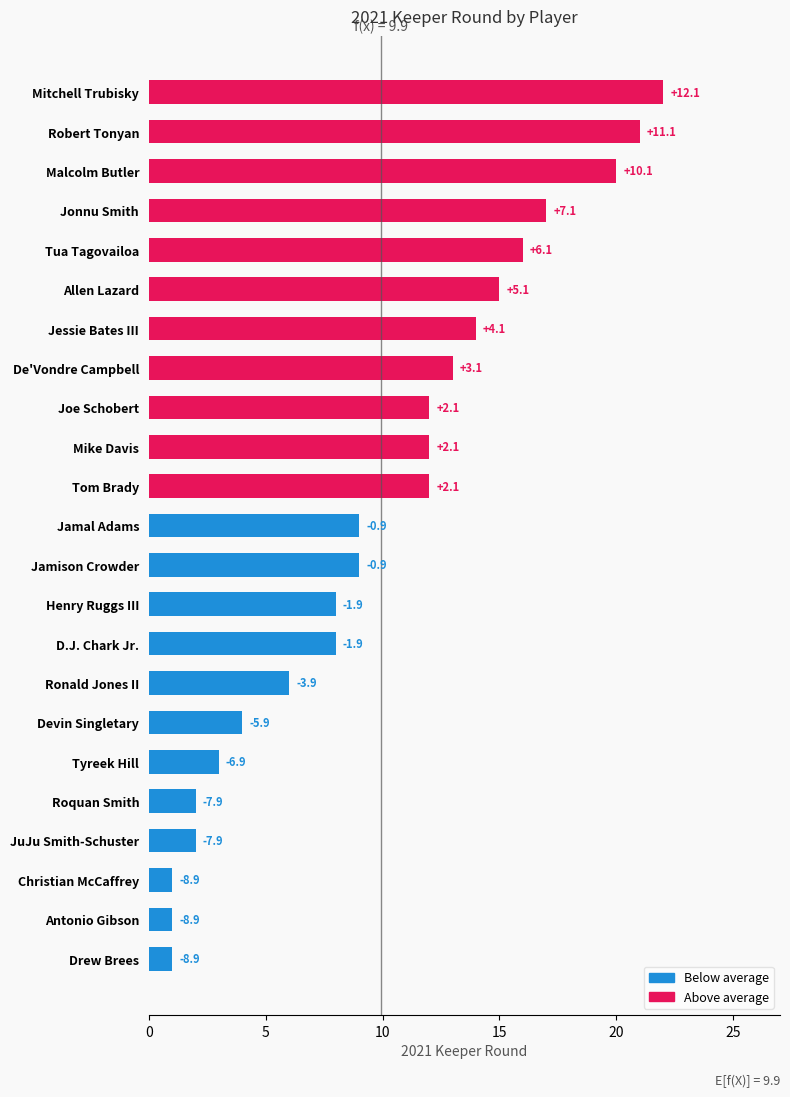

What is the average value?

10